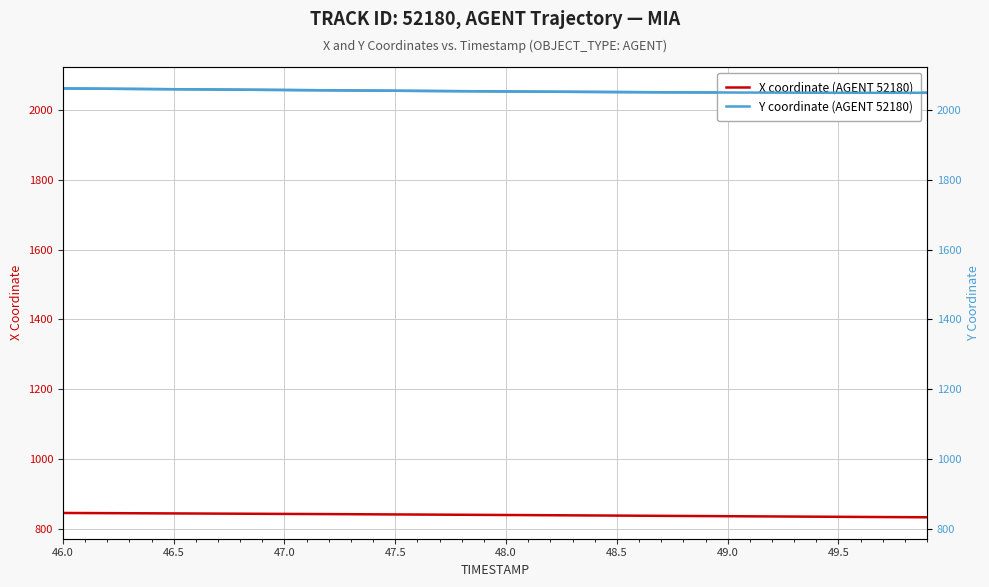

What is the value of the Y coordinate (AGENT 52180) point at the 34th from the left?

2048.7